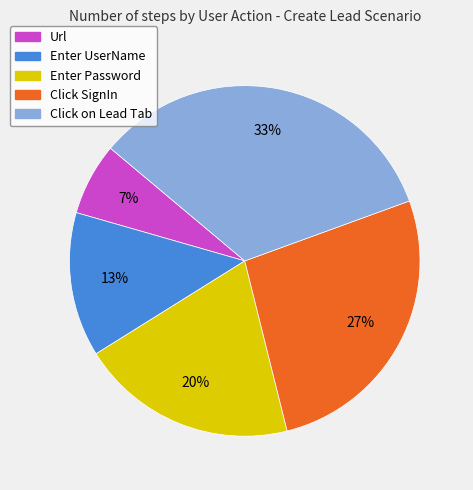

Which category has the smallest portion of the pie?

Url